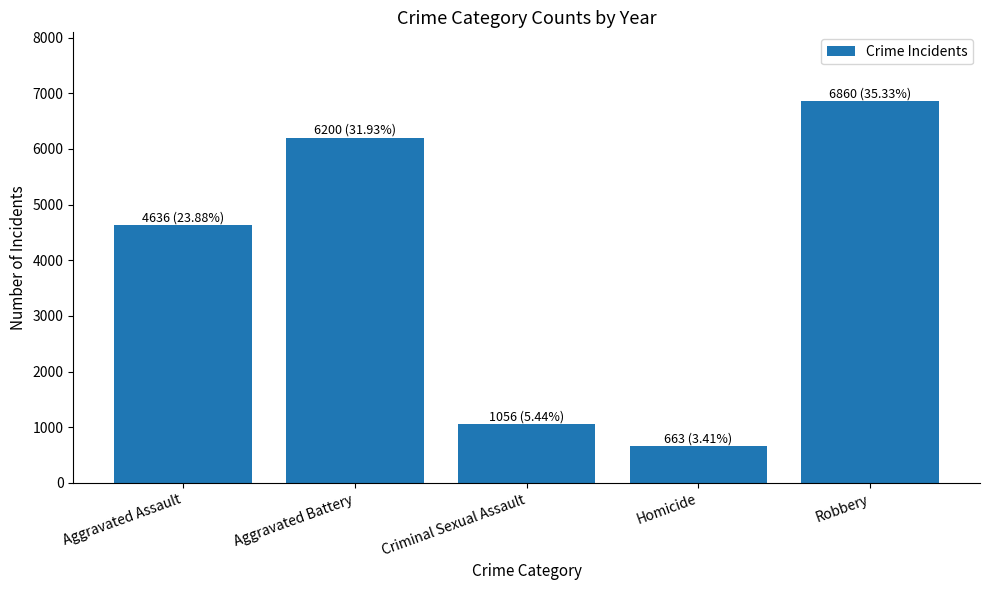

What position from the left is Criminal Sexual Assault?

3